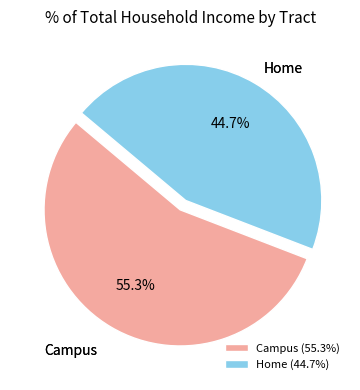

Combined, what portion of the pie is Campus and Home?

100.0%